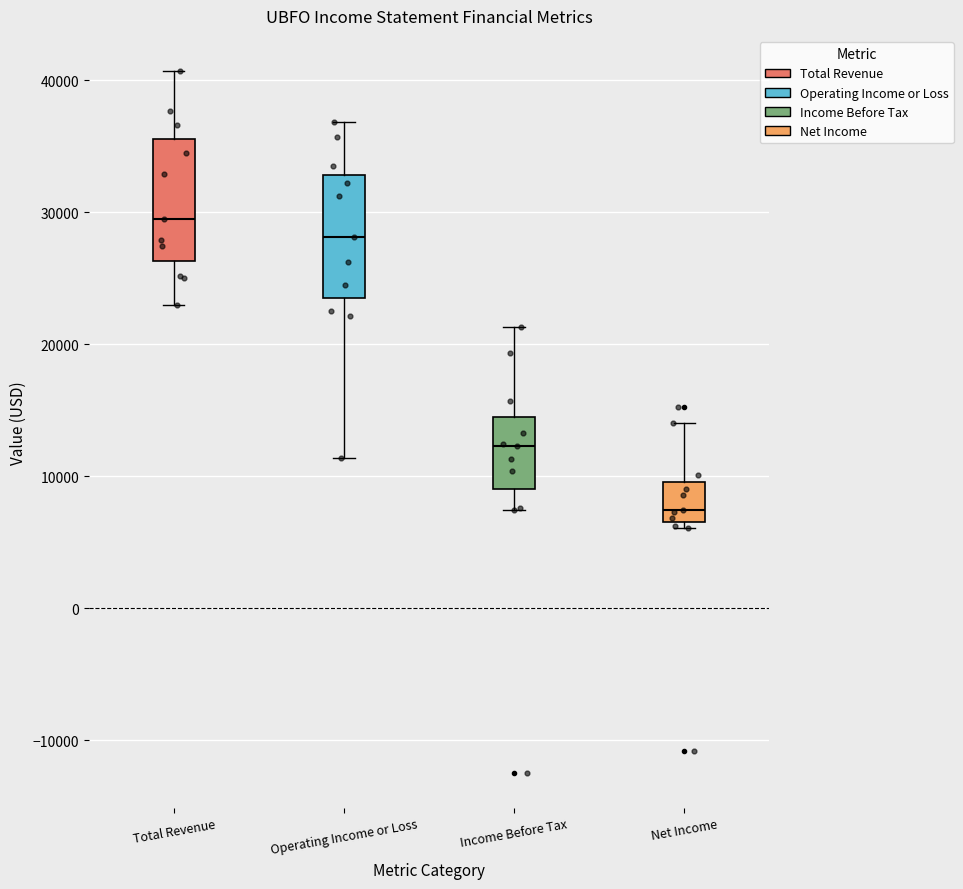

Which box's median line is the lowest?

Net Income